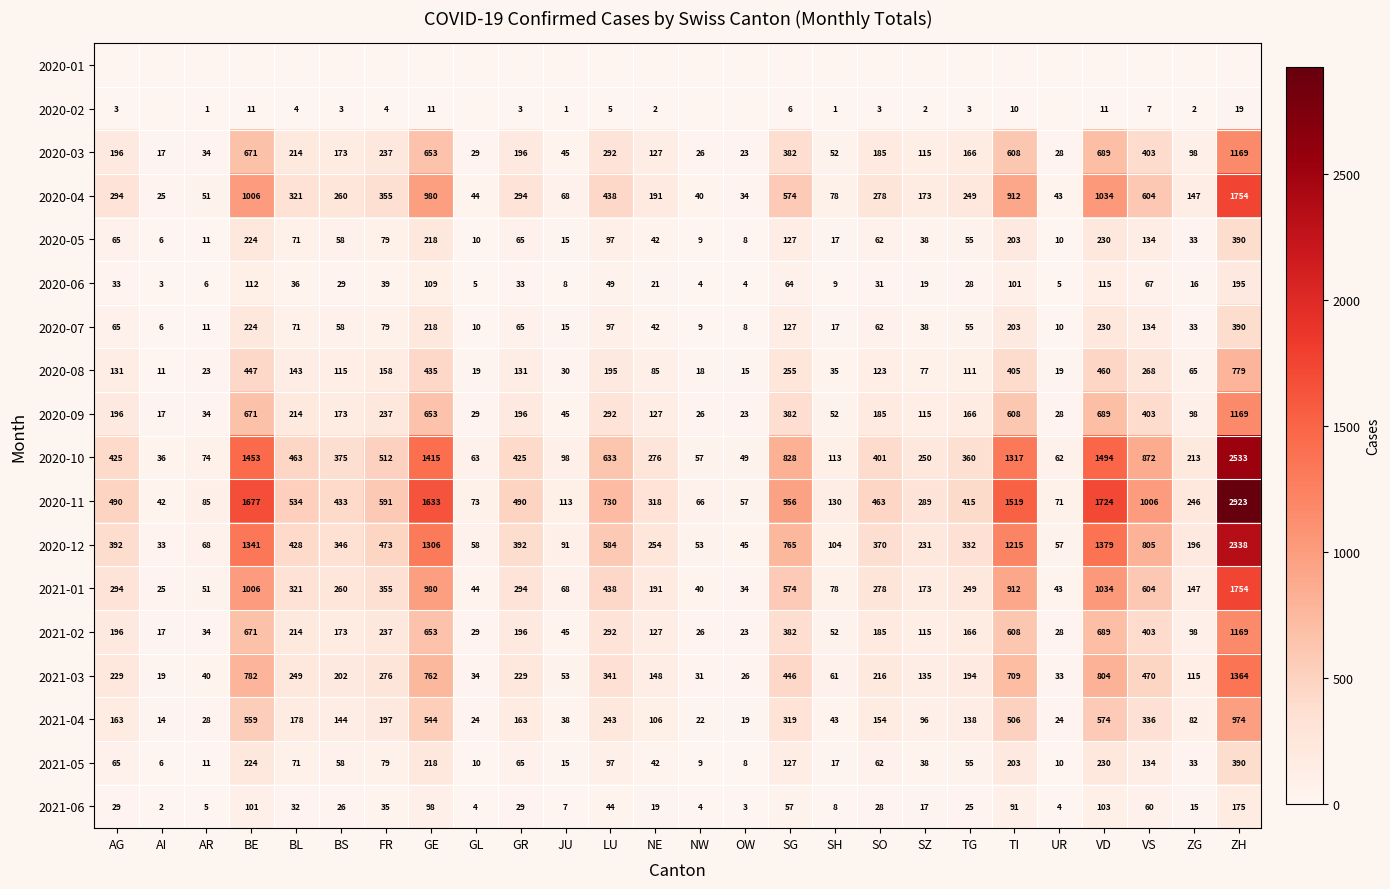

What is the minimum value for 2020-06?

3